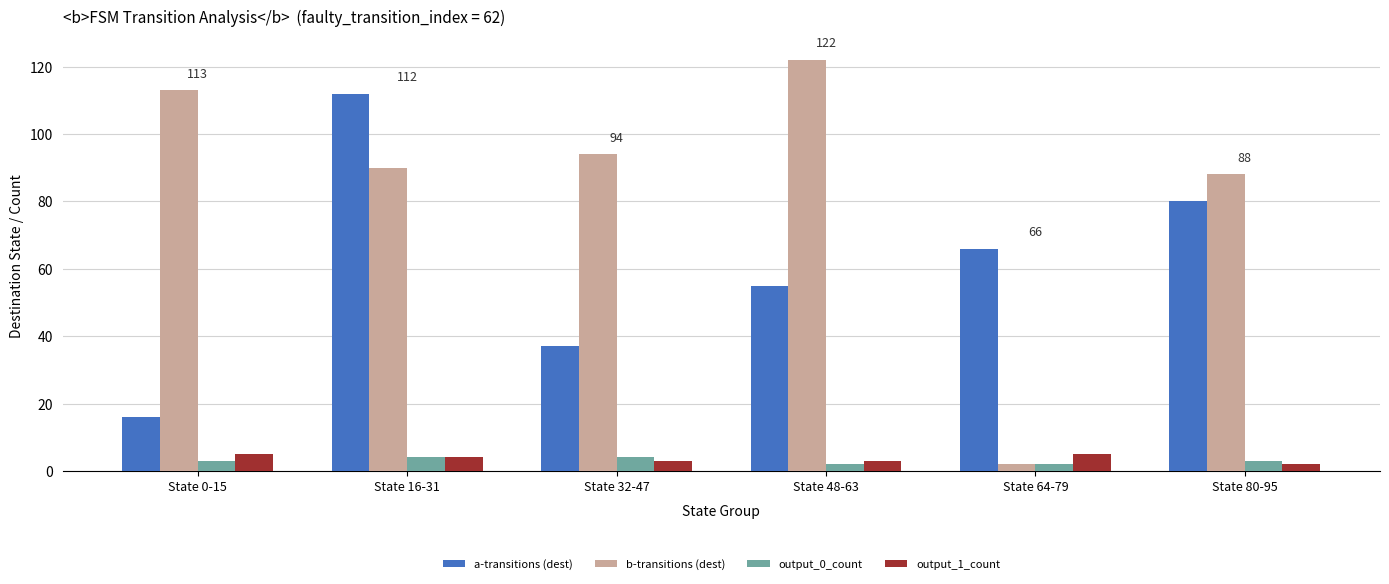

Is the value of output_0_count at State 0-15 greater than the value of b-transitions (dest) at State 16-31?

No